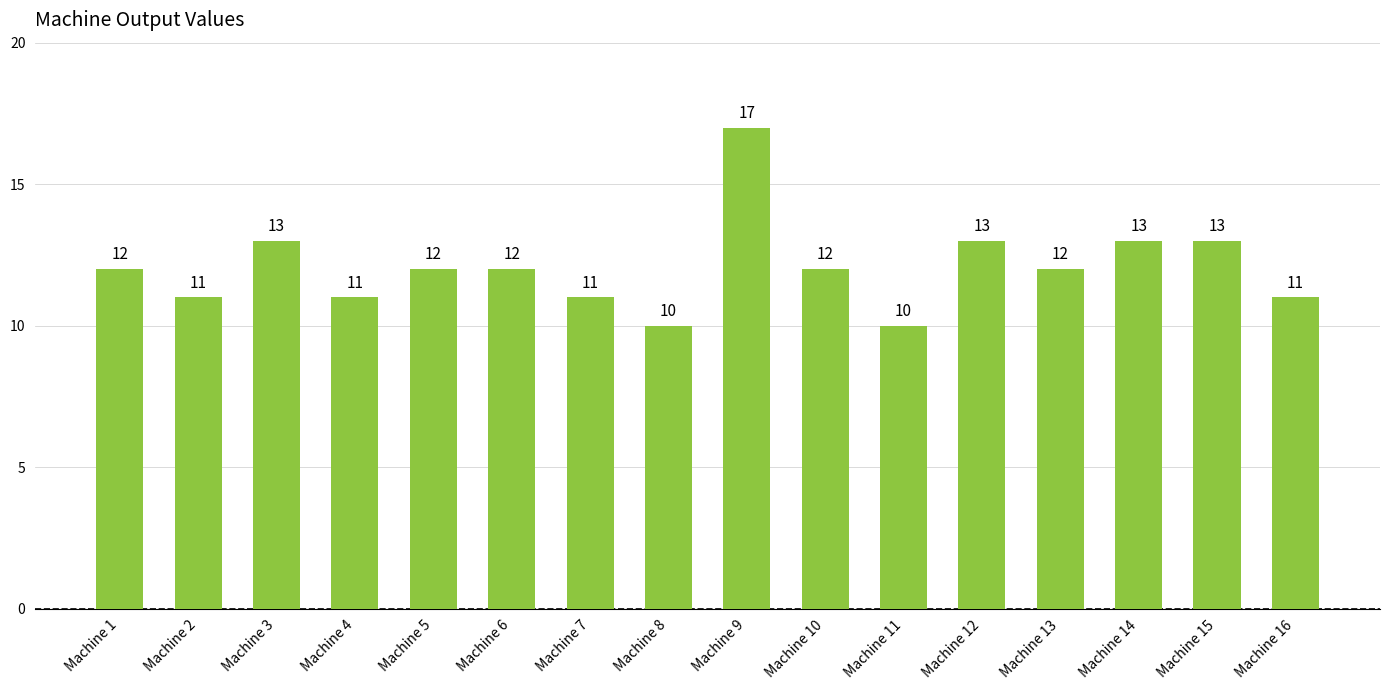

How many bars are there in total?

16